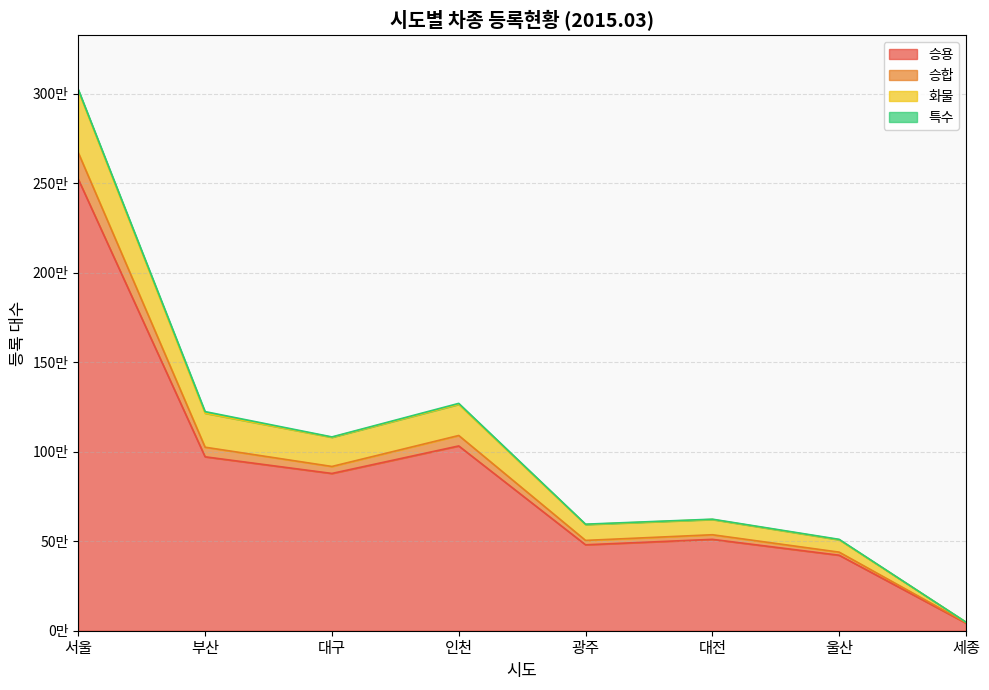

True or false: 화물 and 승용 cross at least once.

False